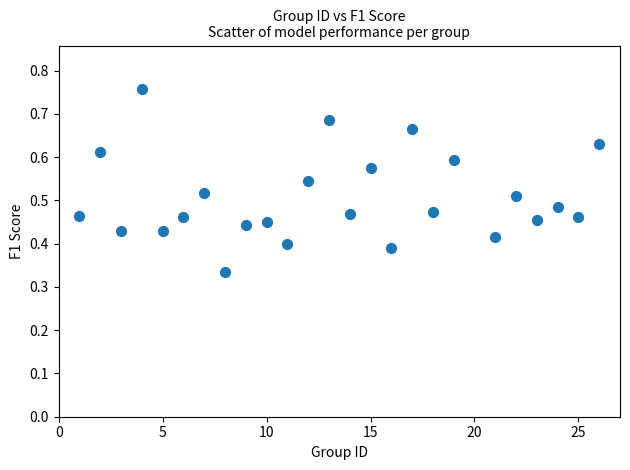

What is the range of X values (max minus min)?

25.0